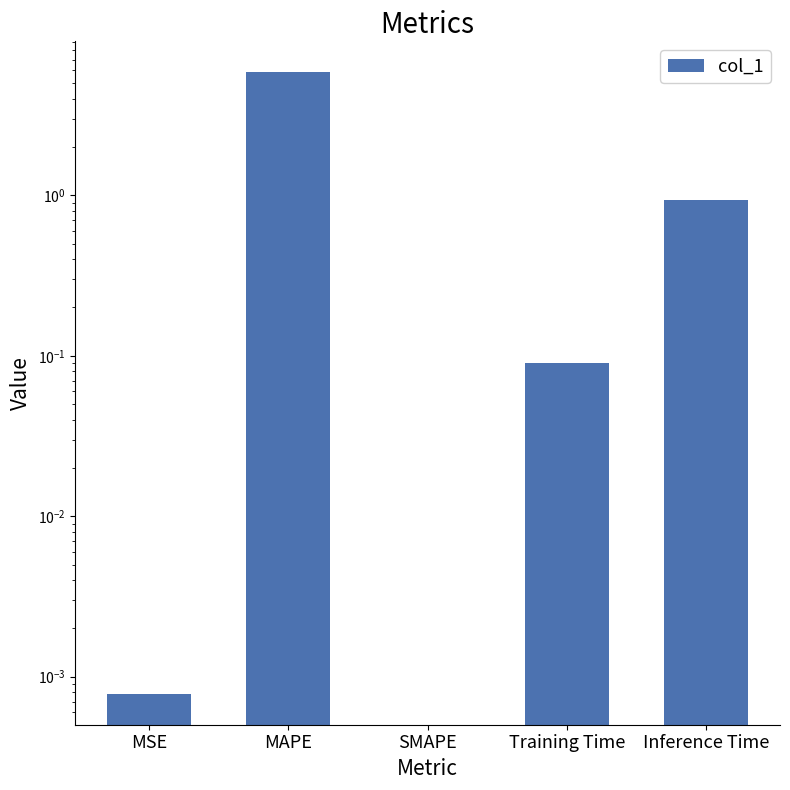

How many bars are there in total?

5